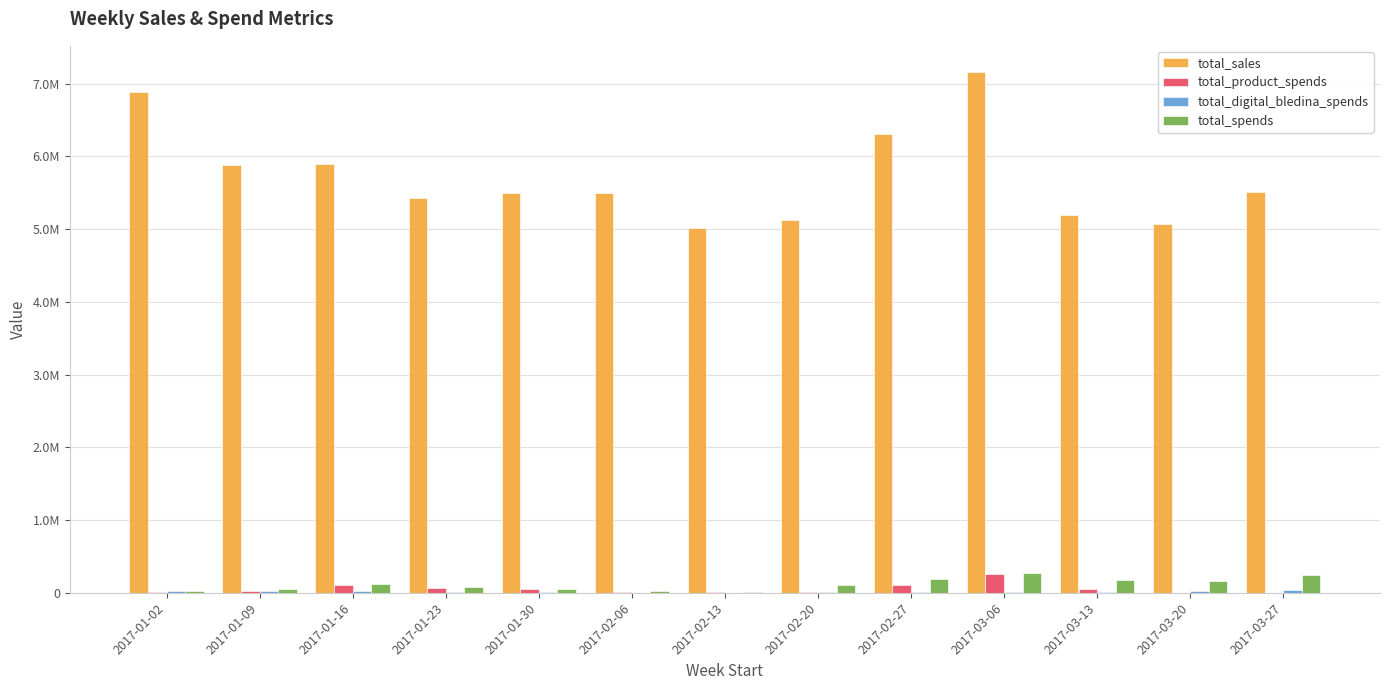

At which label does total_digital_bledina_spends first exceed 16803?

2017-01-02